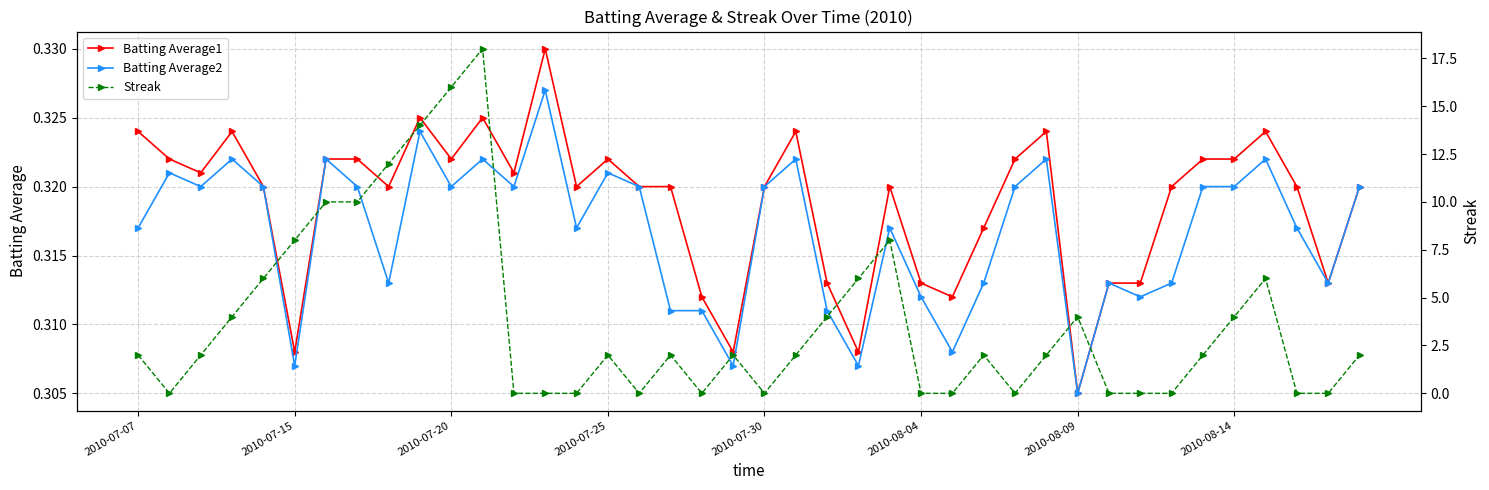

At which label does Batting Average2 reach its minimum?

2010-08-09